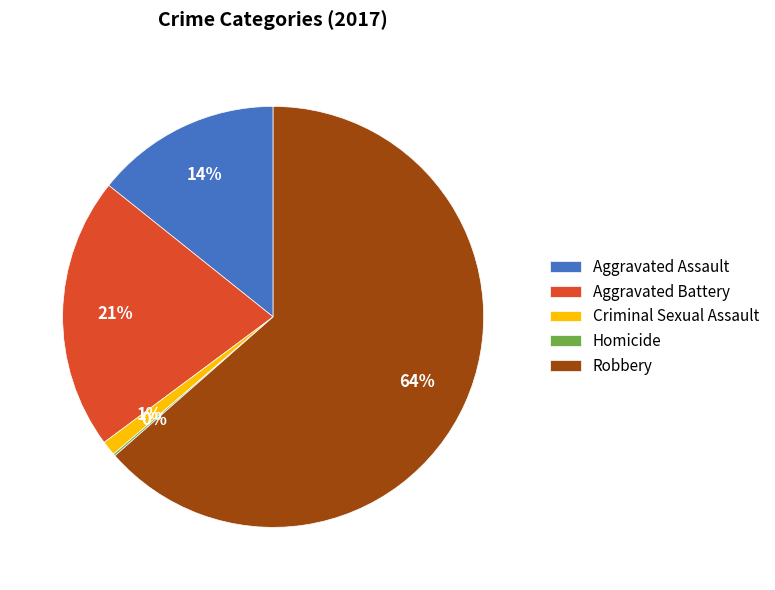

Which category has the biggest portion of the pie?

Robbery